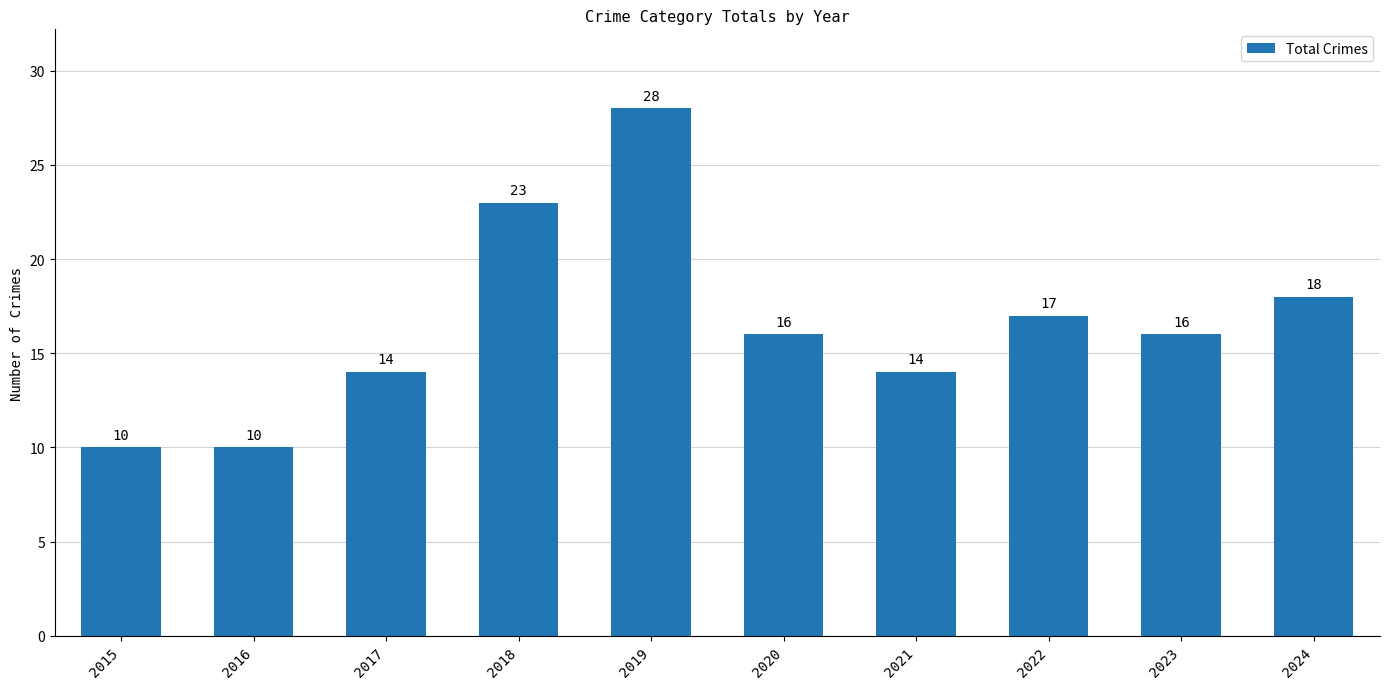

What is the smallest value displayed?

10